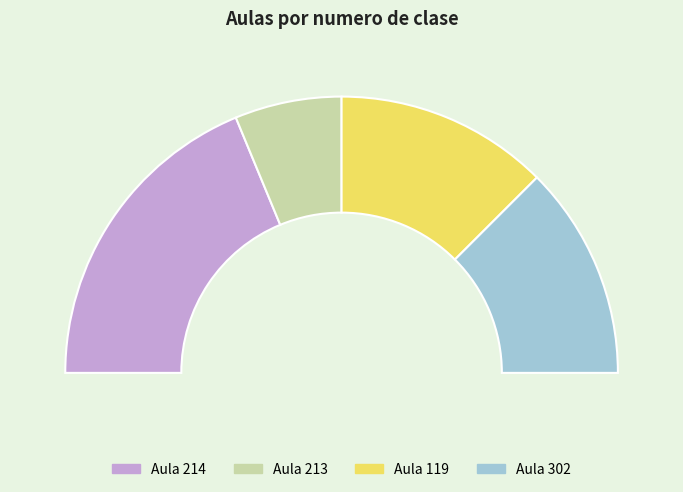

Is it true that 22-MIERCOLES is 27% of the pie?

False